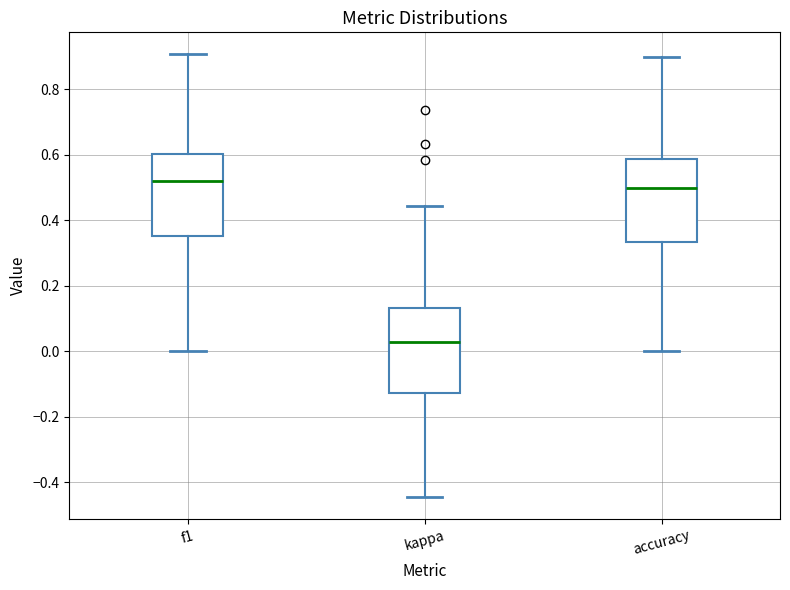

Reading left to right, transcribe this box plot: for each box, give where its median line is, the range the box spans, and where its two whiskers end, as read against the y-axis. The values are not printed on the chart, so give them approximately, as read against the axis.

f1: median 0.52, box 0.36 to 0.60, whiskers 0.00 to 0.90
kappa: median 0.02, box -0.12 to 0.14, whiskers -0.44 to 0.44
accuracy: median 0.50, box 0.34 to 0.58, whiskers 0.00 to 0.90